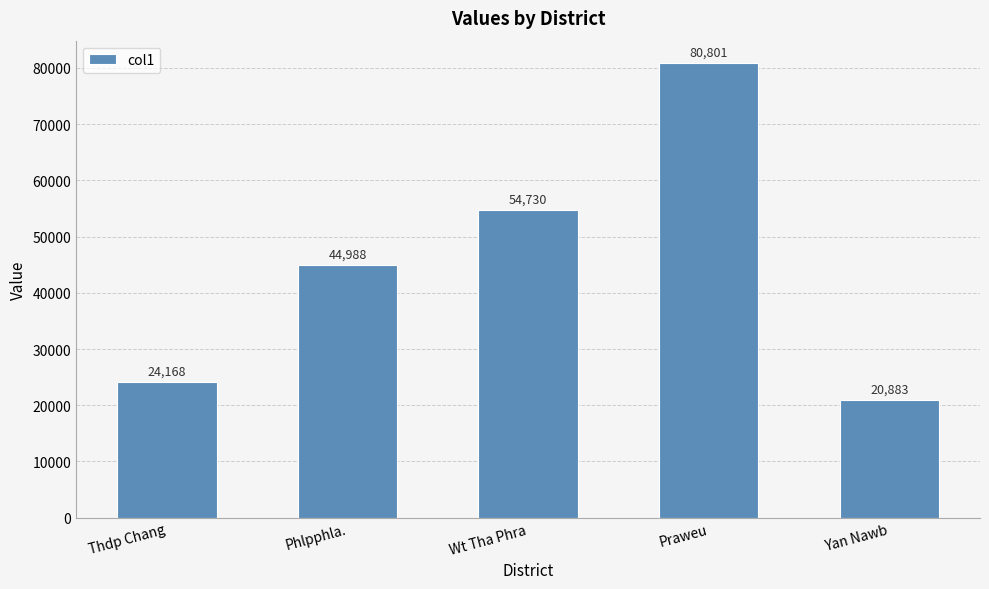

Are the bars grouped side by side (vs. stacked)?

No